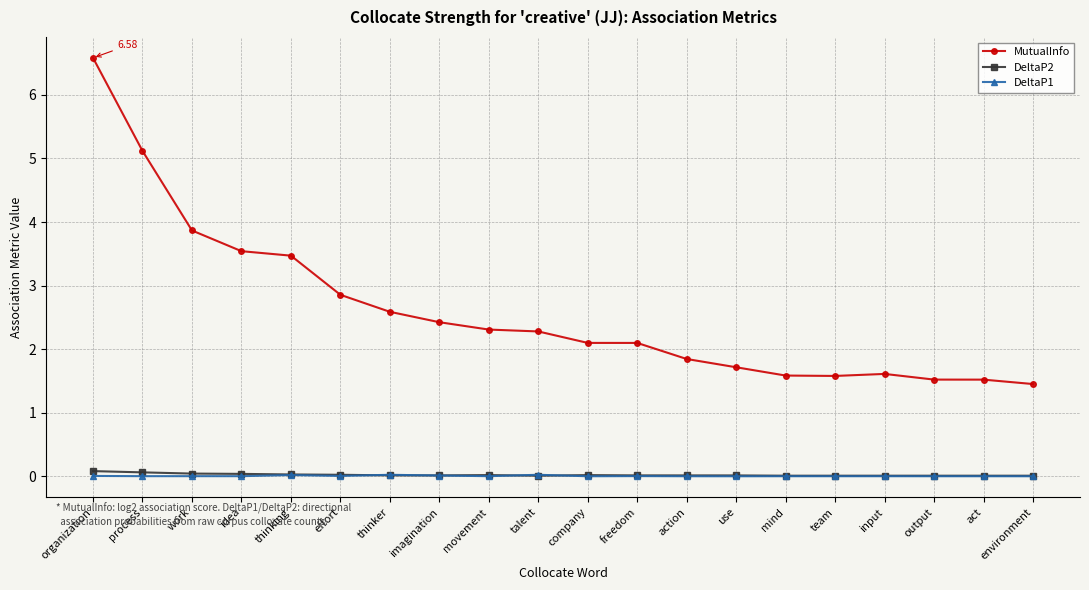

True or false: DeltaP1 and MutualInfo cross at least once.

False